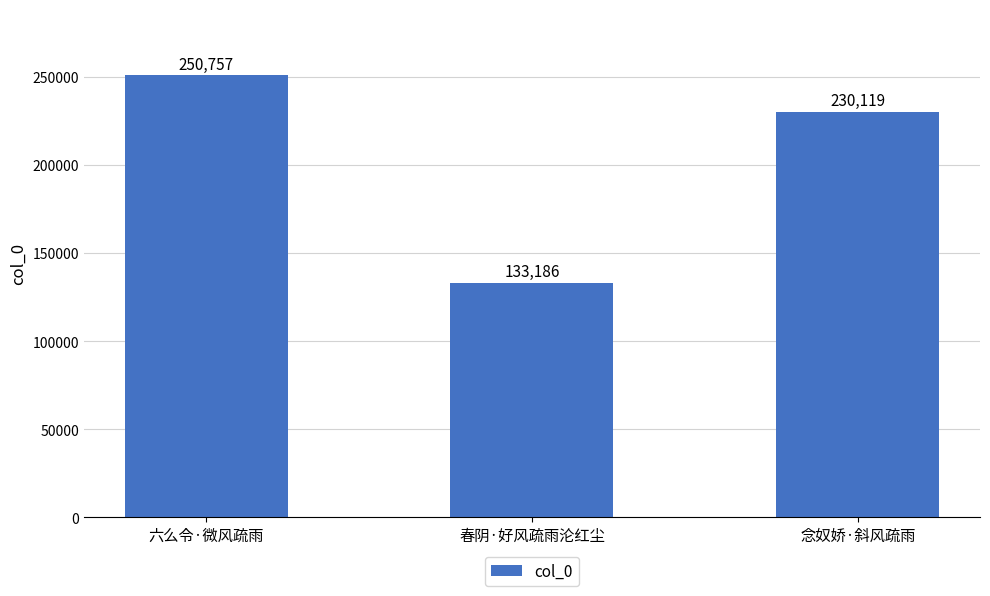

What is the difference between the maximum and minimum values?

117571